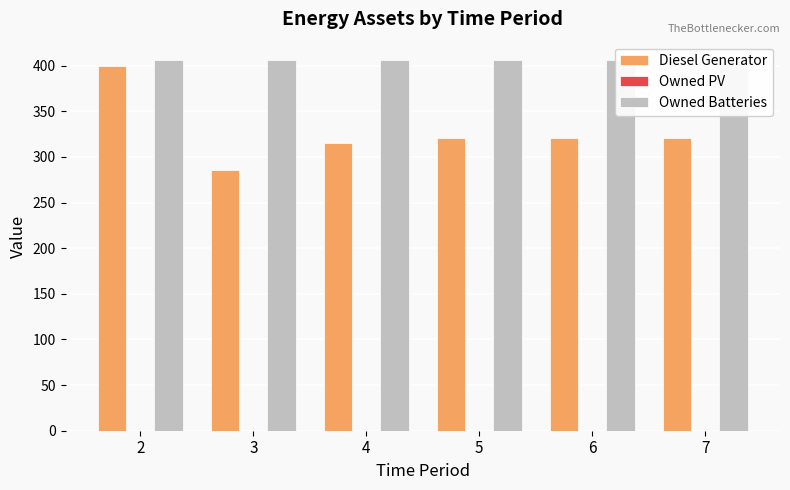

Reading left to right, extract all data points from this chart.

Diesel Generator: 400	286	315	321	321	321
Owned PV: 0	0	0	0	0	0
Owned Batteries: 406	406	406	406	406	406